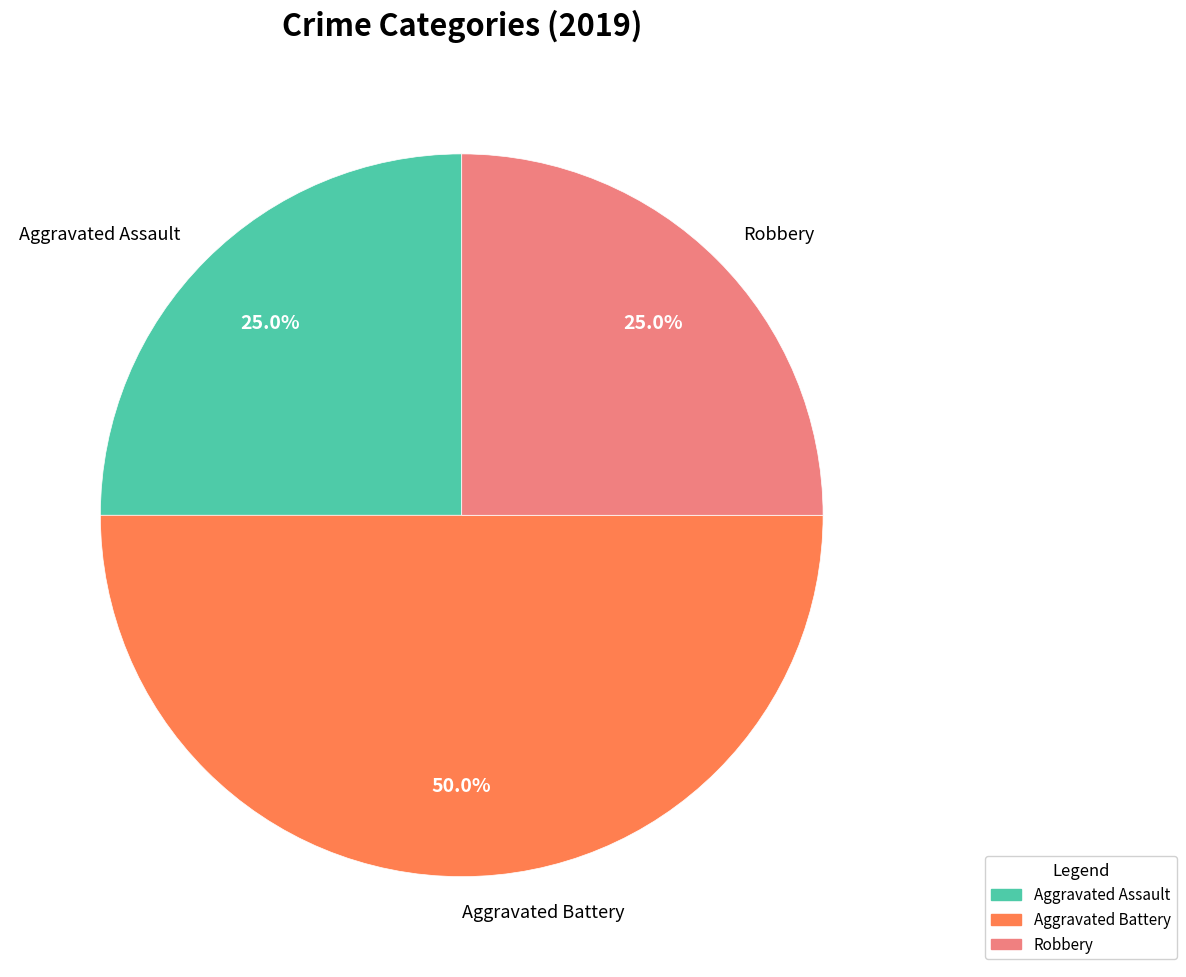

Does Aggravated Assault account for over 50% of the chart?

No